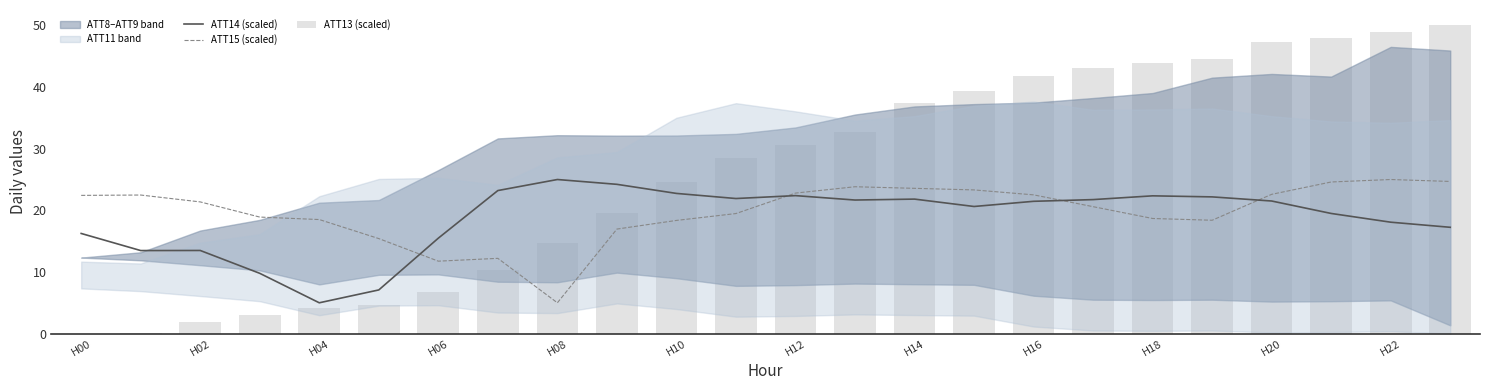

Does the chart contain any negative values?

No